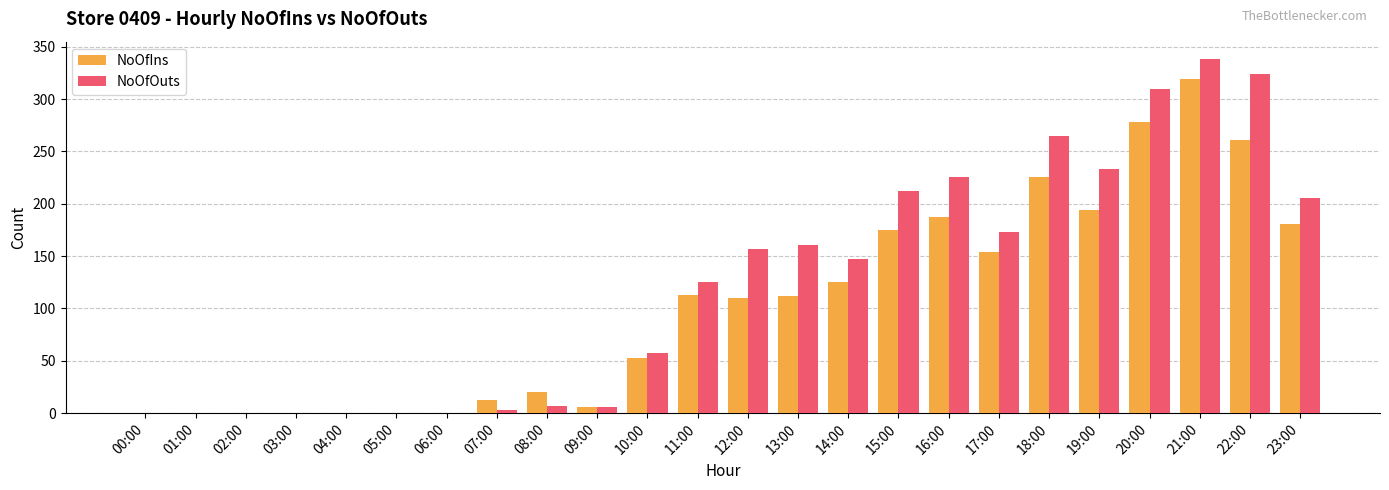

What is the approximate value of NoOfIns at 11:00, to the nearest 5?

115